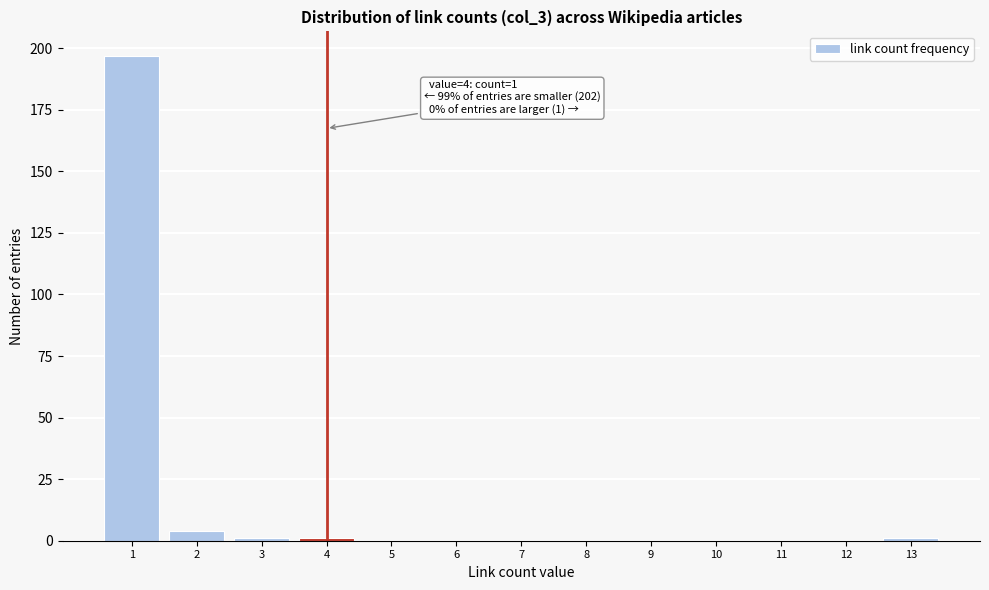

Which range on the x-axis has the tallest bar?

0.5 to 1.5